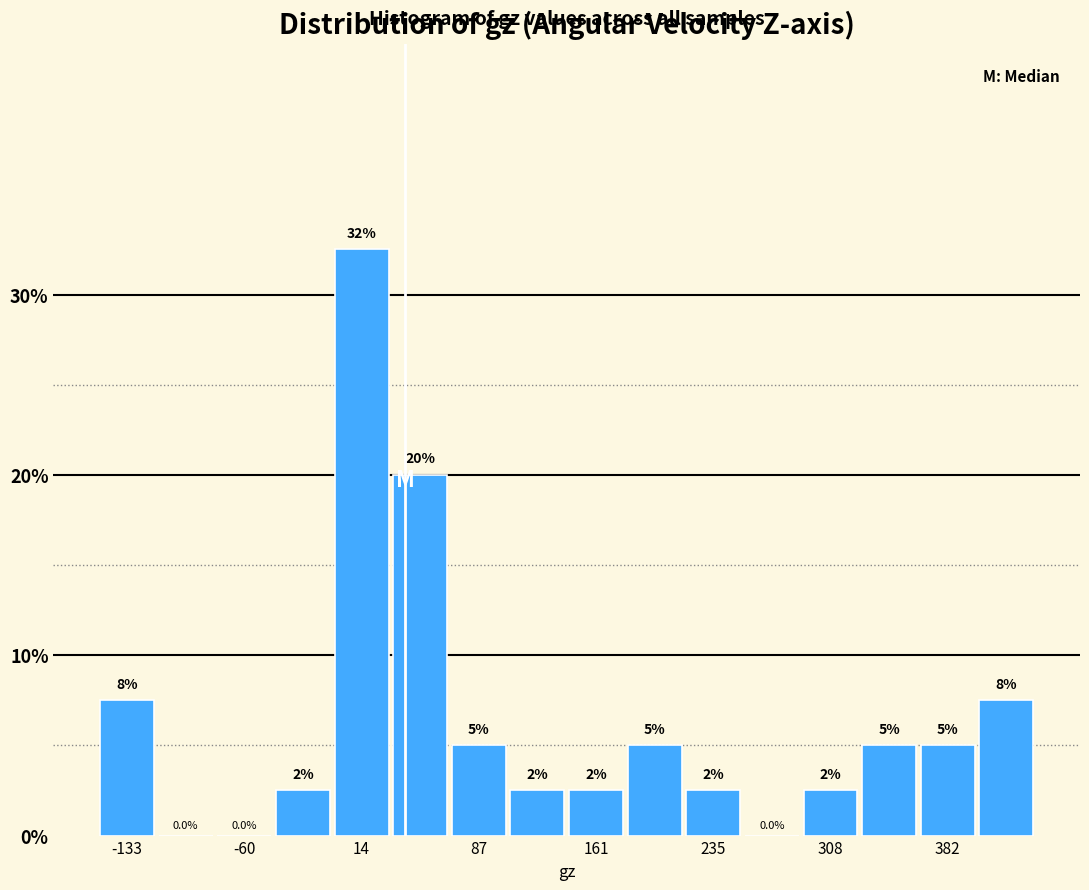

Read against the x-axis, roughly where is the centre of the tallest bar?

10